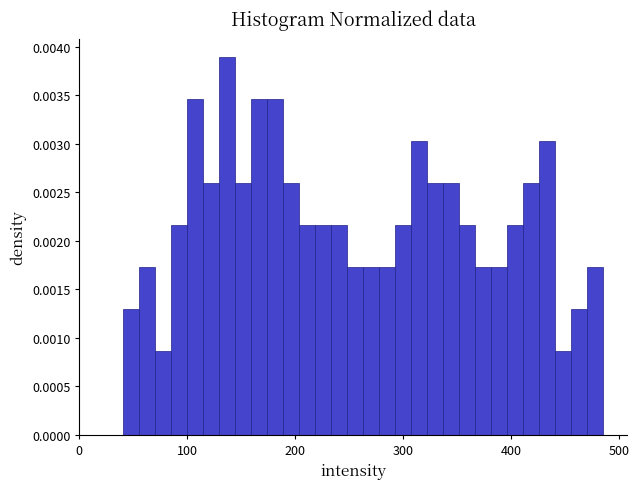

Around what value on the x-axis is the tallest bar? Give the approximate position of its centre, as read against the axis.

140